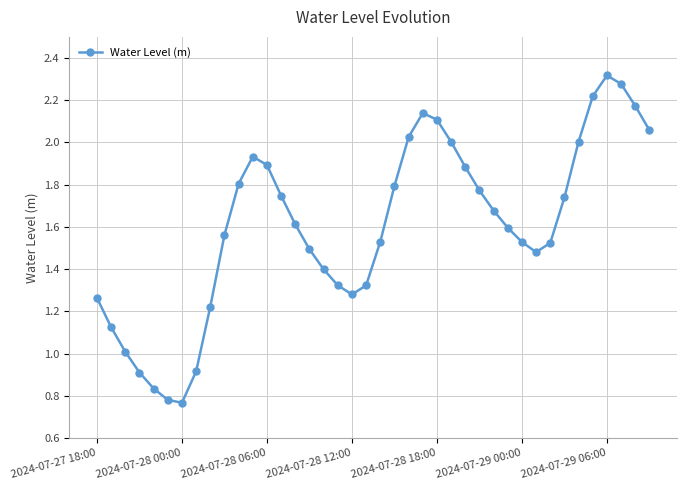

What is the sum of all values?

64.0